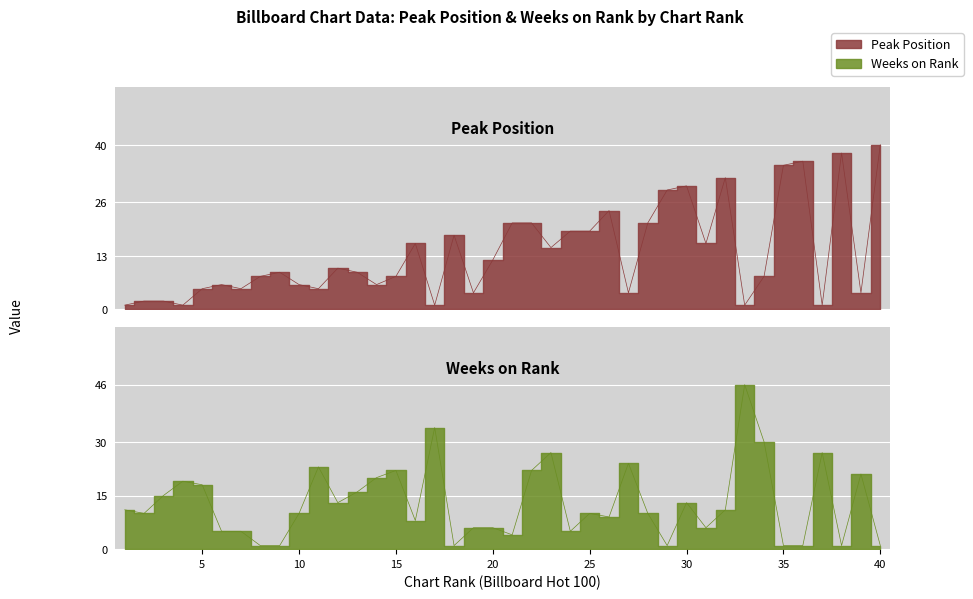

Reading left to right, transcribe all the data shown in this chart.

peak_position: 1=1	2=2	3=2	4=1	5=5	6=6	7=5	8=8	9=9	10=6	11=5	12=10	13=9	14=6	15=8	16=16	17=1	18=18	19=4	20=12	21=21	22=21	23=15	24=19	25=19	26=24	27=4	28=21	29=29	30=30	31=16	32=32	33=1	34=8	35=35	36=36	37=1	38=38	39=4	40=40
wks_on_rank: 1=11	2=10	3=15	4=19	5=18	6=5	7=5	8=1	9=1	10=10	11=23	12=13	13=16	14=20	15=22	16=8	17=34	18=1	19=6	20=6	21=4	22=22	23=27	24=5	25=10	26=9	27=24	28=10	29=1	30=13	31=6	32=11	33=46	34=30	35=1	36=1	37=27	38=1	39=21	40=1